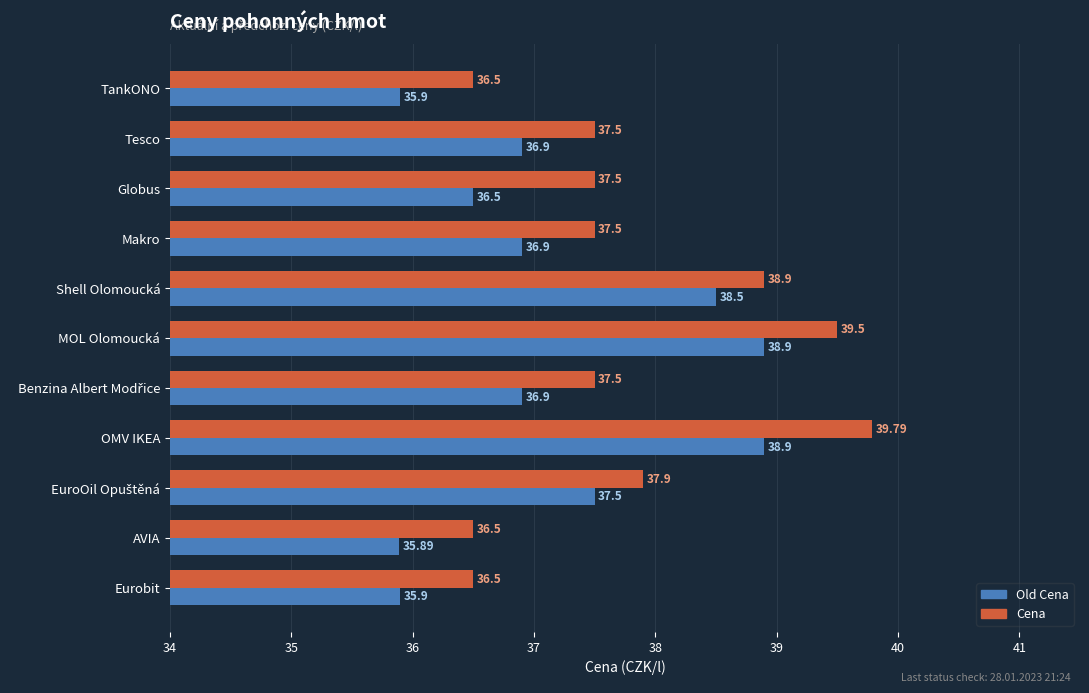

Which category has the highest value in the Cena series?

OMV IKEA